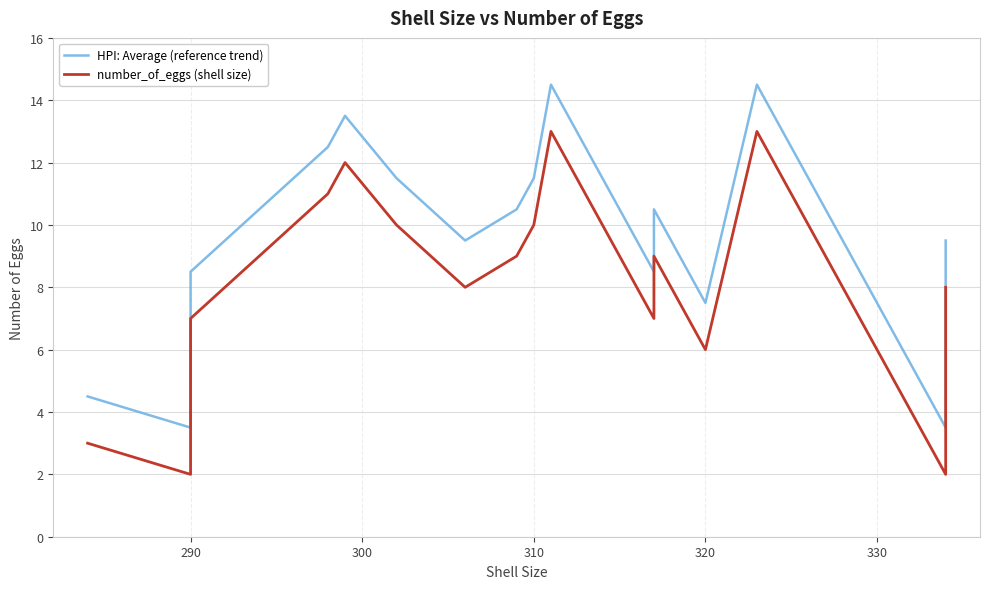

In number_of_eggs (shell size), how many points are lower than both neighbors (excluding endpoints)?

4